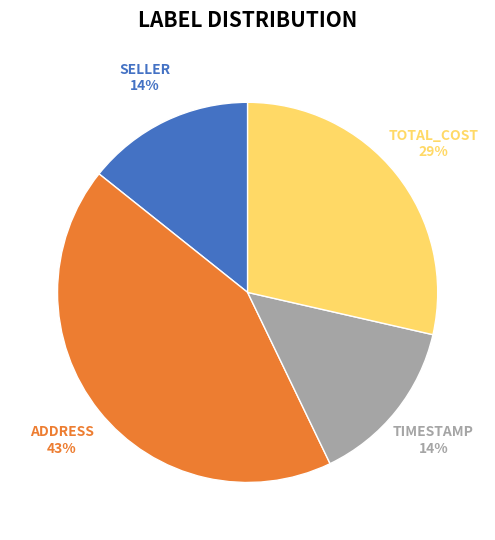

Which category has the biggest portion of the pie?

ADDRESS